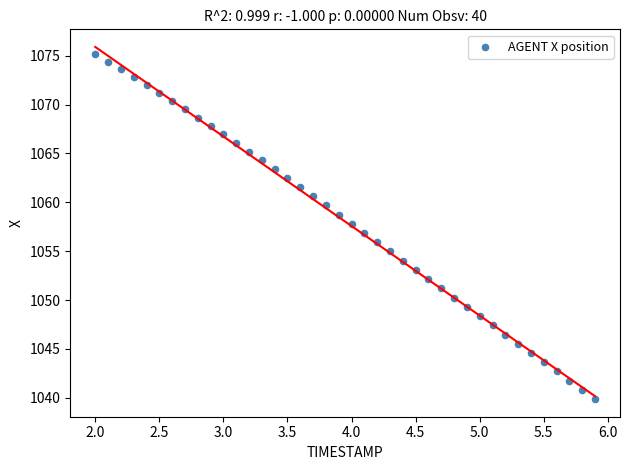

What is the range of Y values (max minus min)?

35.3